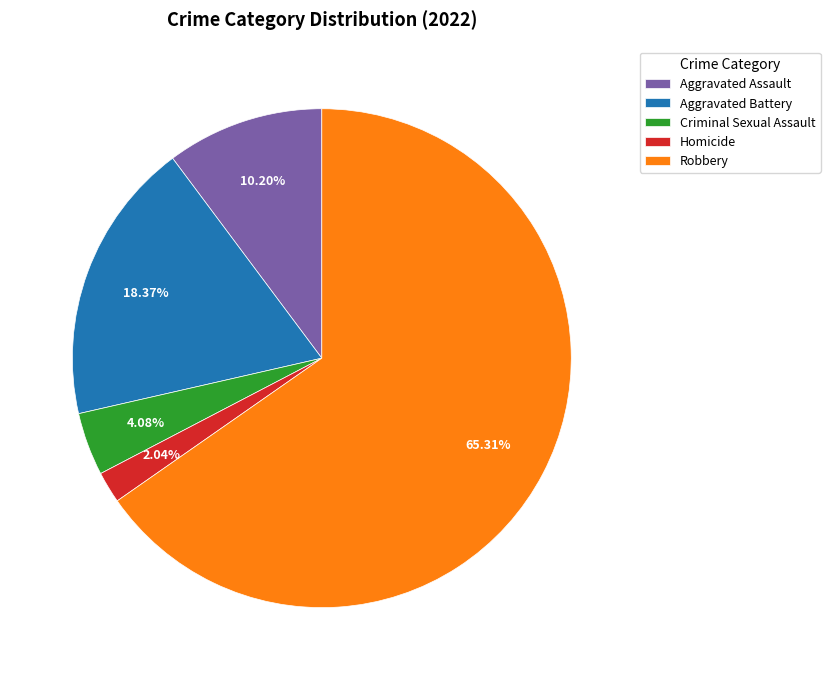

To the nearest percent, what is the difference between the largest and smallest slice percentages?

63%